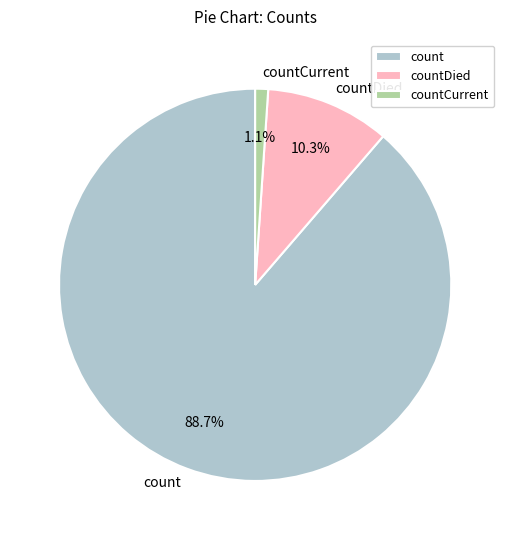

The countCurrent slice represents 1% of the pie. True or false?

True